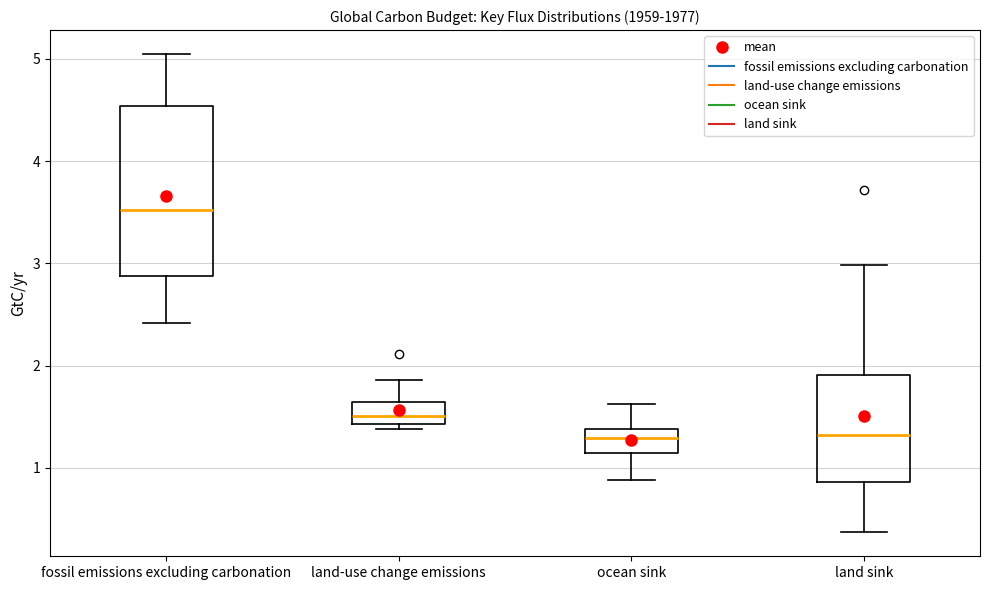

Where does the lower whisker of the box for fossil emissions excluding carbonation end on the y-axis? The values are not printed on the chart, so give them approximately, as read against the axis.

2.4